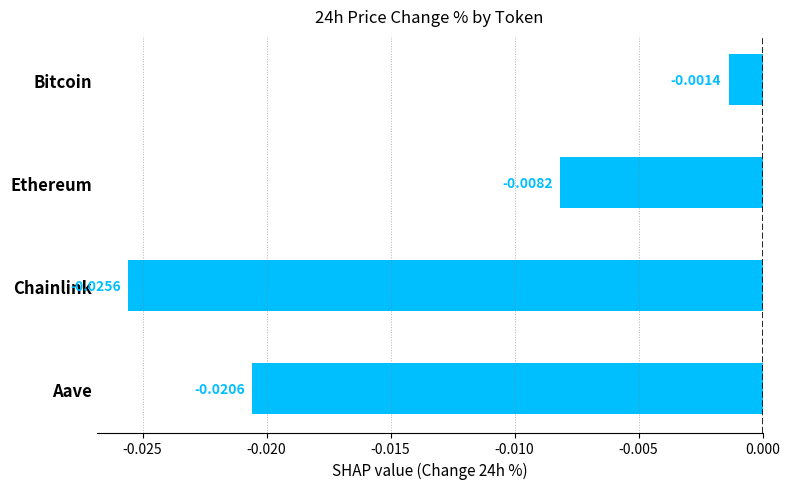

Which label corresponds to the smallest value in the chart?

Chainlink